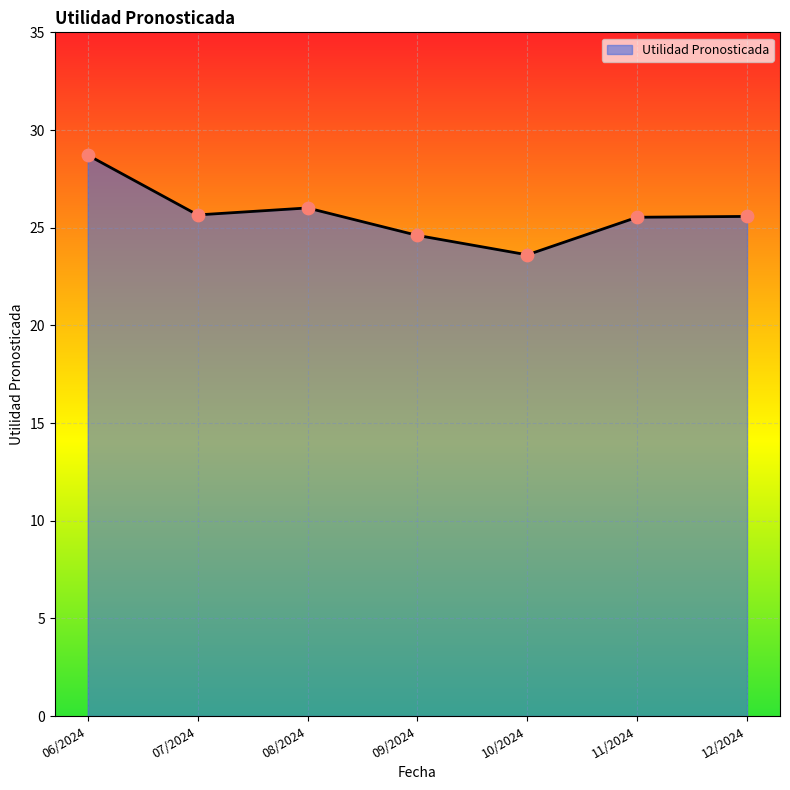

What is the change in value from 06/2024 to 09/2024?

-4.1